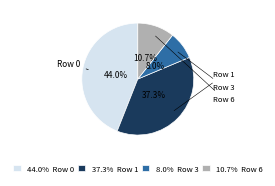

Is there any slice that represents more than half of the pie?

No